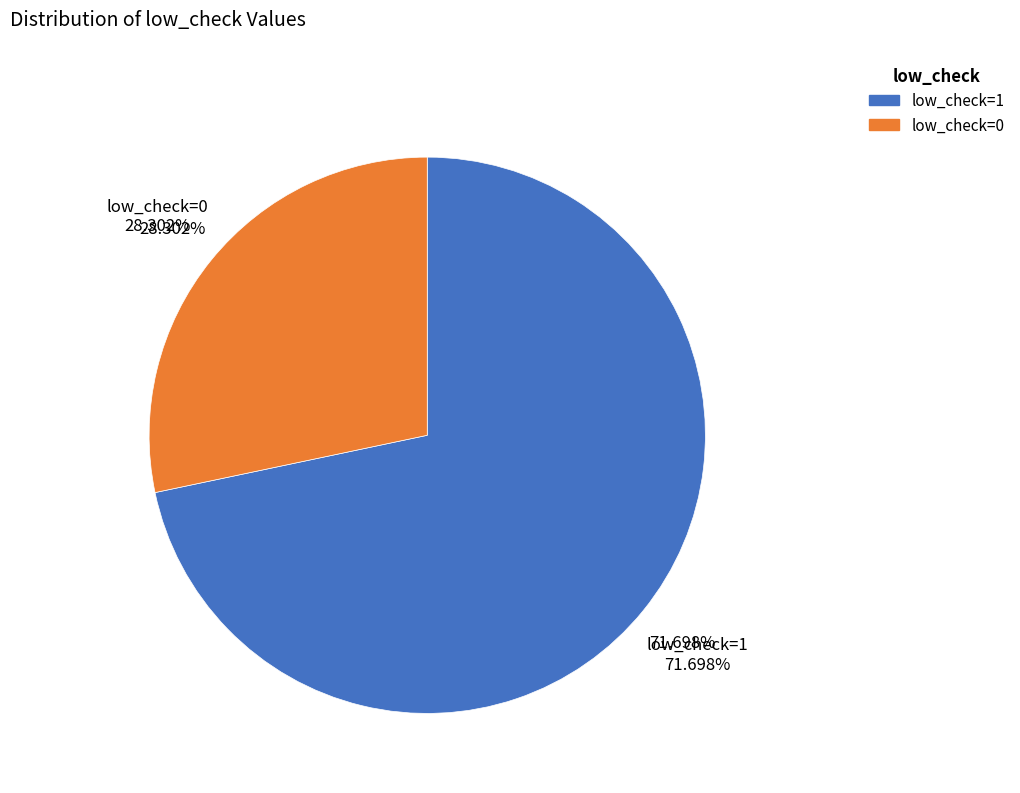

Which category accounts for the majority?

low_check=1